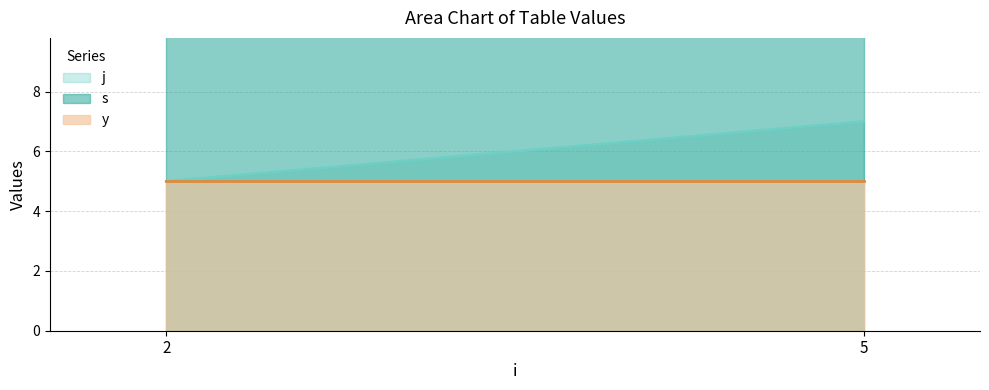

What is the highest value of the j series?

7.0